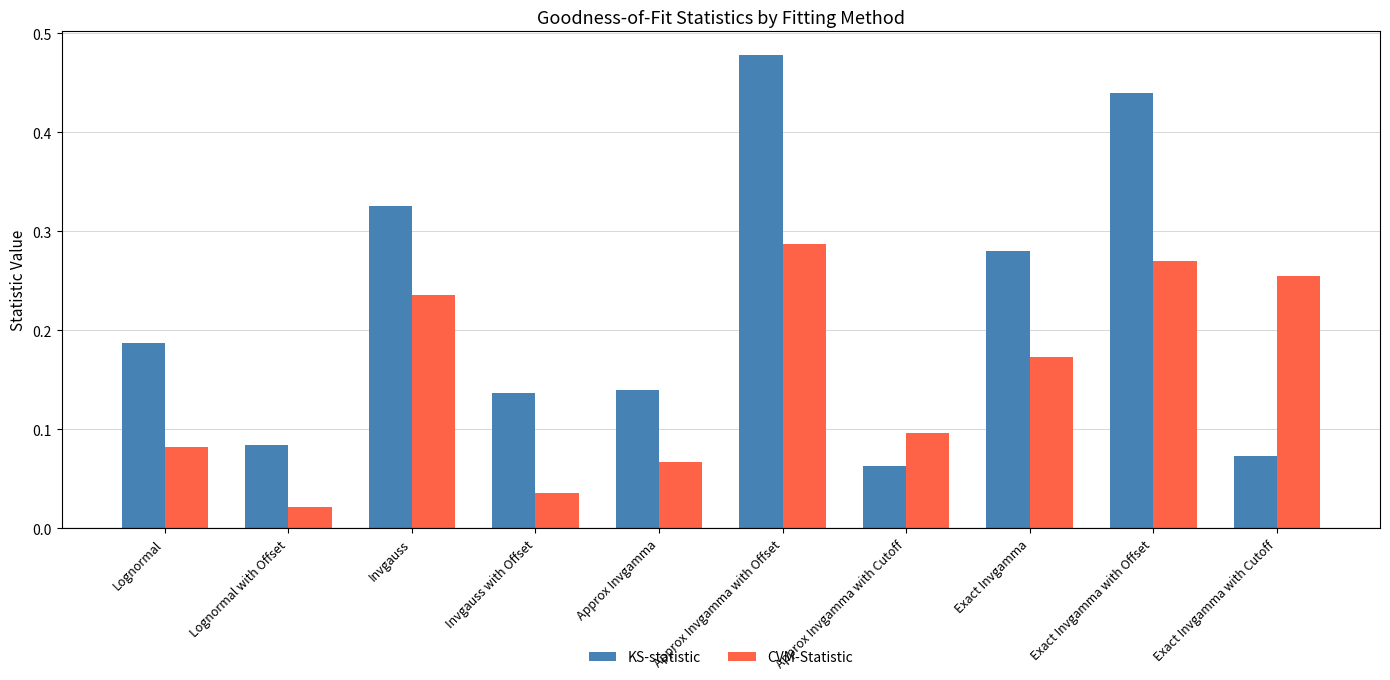

How many data points does each series have?

10